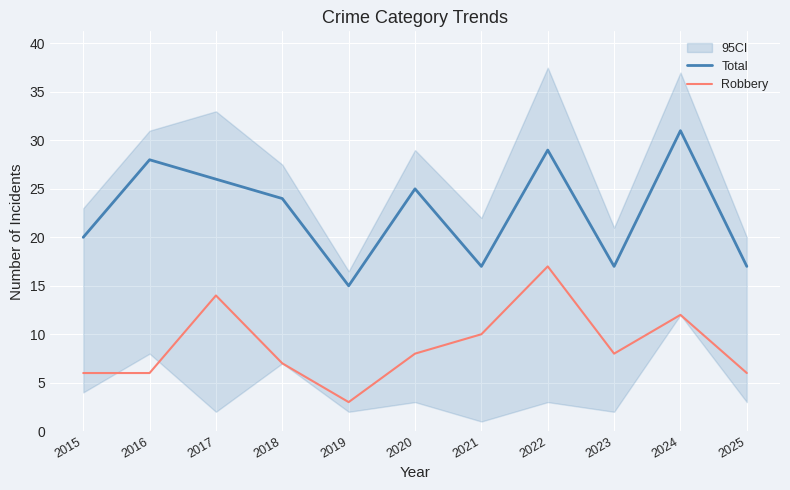

At how many categories does at least one series exceed 19?

7